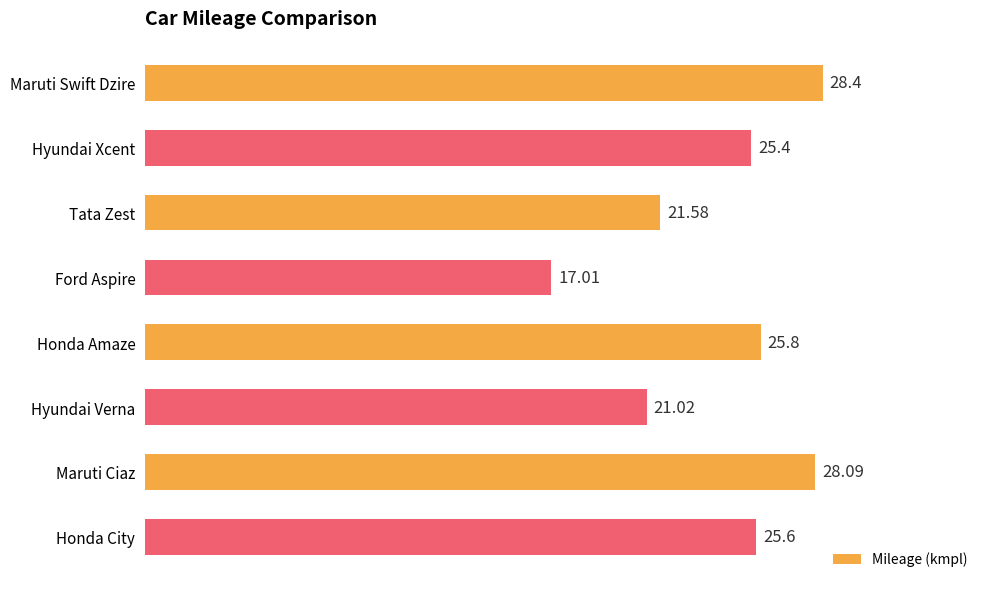

What is the ratio of the value at Maruti Swift Dzire to the value at Honda City?

1.1